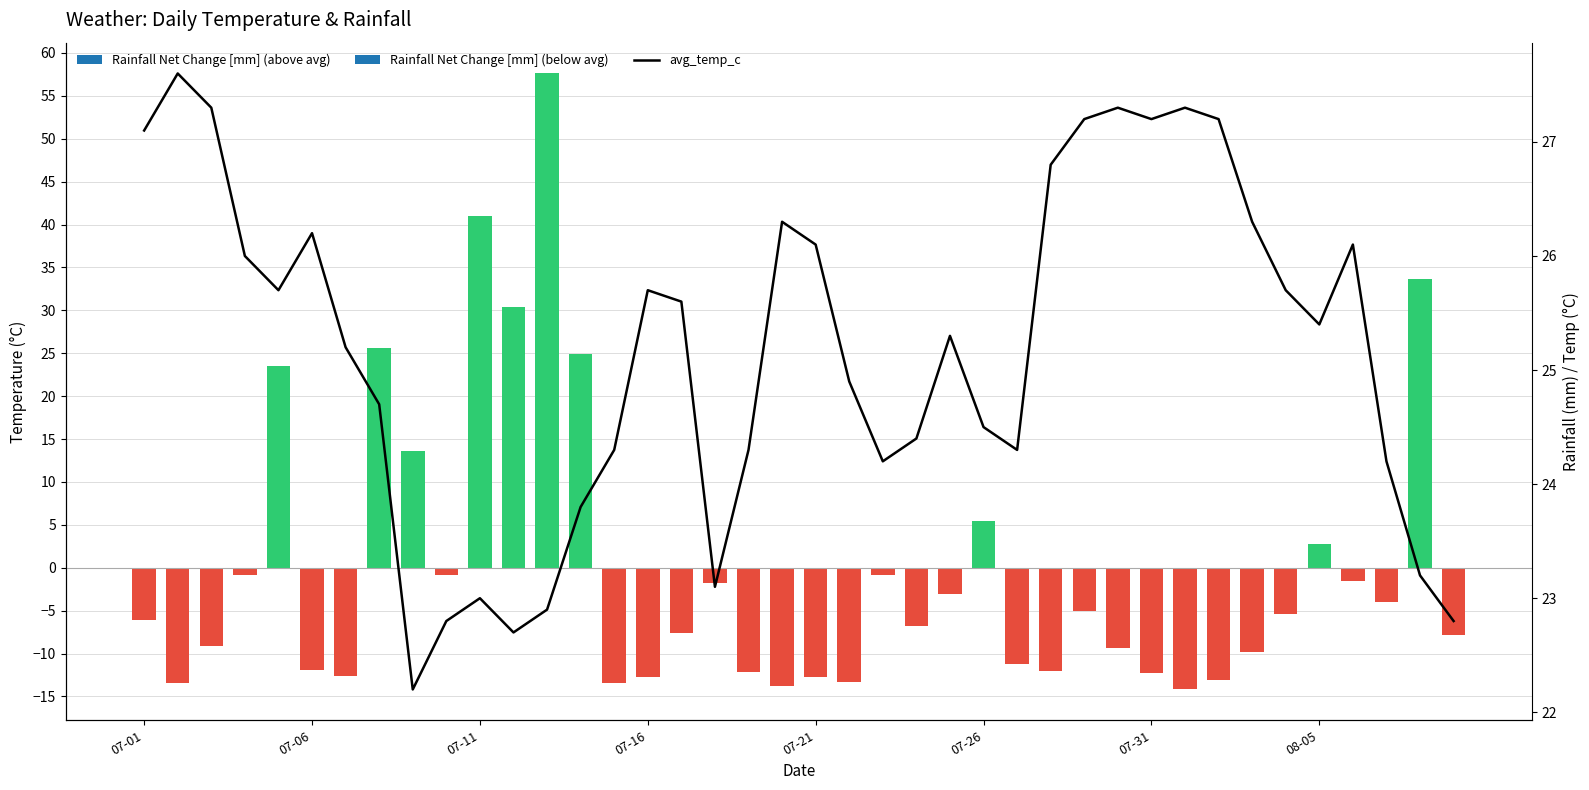

What is the sum of the values at 28 and 8?

49.4